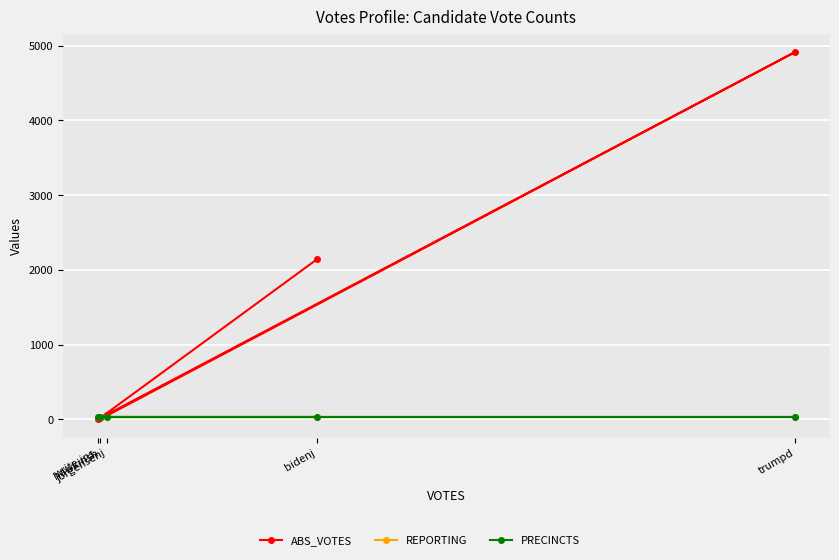

At write-ins, list the series in order from smallest to largest.

ABS_VOTES, REPORTING, PRECINCTS